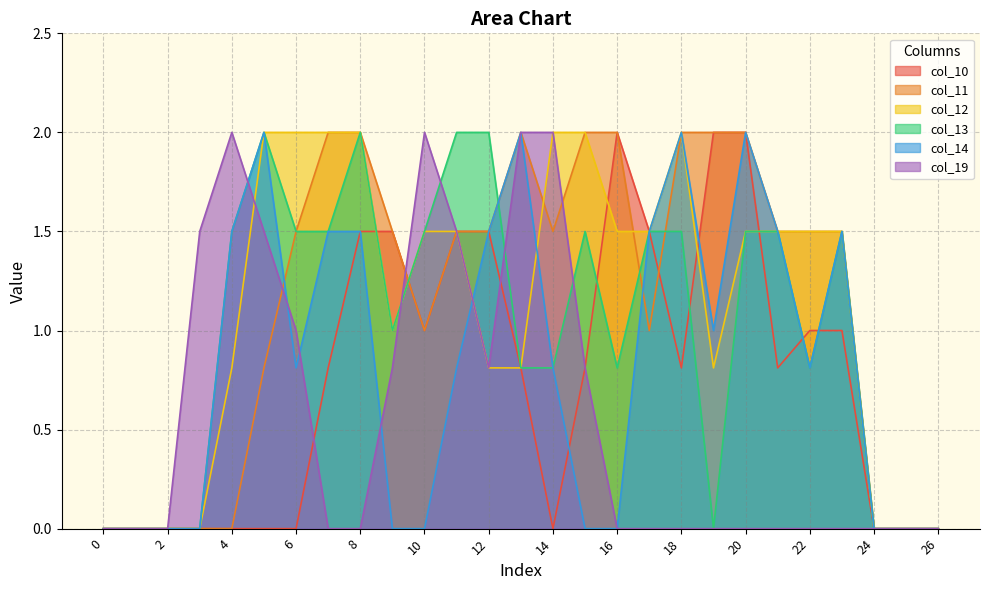

Reading right to left, what are all the values shown in this chart?

col_10: 26=0.0	25=0.0	24=0.0	23=1.0	22=1.0	21=0.8	20=2.0	19=2.0	18=0.8	17=1.5	16=2.0	15=0.8	14=0.0	13=0.8	12=1.5	11=1.5	10=1.0	9=1.5	8=1.5	7=0.8	6=0.0	5=0.0	4=0.0	3=0.0	2=0.0	1=0.0	0=0.0
col_11: 26=0.0	25=0.0	24=0.0	23=1.5	22=1.5	21=1.5	20=2.0	19=2.0	18=2.0	17=1.0	16=2.0	15=2.0	14=1.5	13=2.0	12=1.5	11=1.5	10=1.0	9=1.5	8=2.0	7=2.0	6=1.5	5=0.8	4=0.0	3=0.0	2=0.0	1=0.0	0=0.0
col_12: 26=0.0	25=0.0	24=0.0	23=1.5	22=1.5	21=1.5	20=1.5	19=0.8	18=2.0	17=1.5	16=1.5	15=2.0	14=2.0	13=0.8	12=0.8	11=1.5	10=1.5	9=1.0	8=2.0	7=2.0	6=2.0	5=2.0	4=0.8	3=0.0	2=0.0	1=0.0	0=0.0
col_13: 26=0.0	25=0.0	24=0.0	23=1.5	22=0.8	21=1.5	20=1.5	19=0.0	18=1.5	17=1.5	16=0.8	15=1.5	14=0.8	13=0.8	12=2.0	11=2.0	10=1.5	9=1.0	8=2.0	7=1.5	6=1.5	5=2.0	4=1.5	3=0.0	2=0.0	1=0.0	0=0.0
col_14: 26=0.0	25=0.0	24=0.0	23=1.5	22=0.8	21=1.5	20=2.0	19=1.0	18=2.0	17=1.5	16=0.0	15=0.0	14=0.8	13=2.0	12=1.5	11=0.8	10=0.0	9=0.0	8=1.5	7=1.5	6=0.8	5=2.0	4=1.5	3=0.0	2=0.0	1=0.0	0=0.0
col_19: 26=0.0	25=0.0	24=0.0	23=0.0	22=0.0	21=0.0	20=0.0	19=0.0	18=0.0	17=0.0	16=0.0	15=0.8	14=2.0	13=2.0	12=0.8	11=1.5	10=2.0	9=0.8	8=0.0	7=0.0	6=1.0	5=1.5	4=2.0	3=1.5	2=0.0	1=0.0	0=0.0